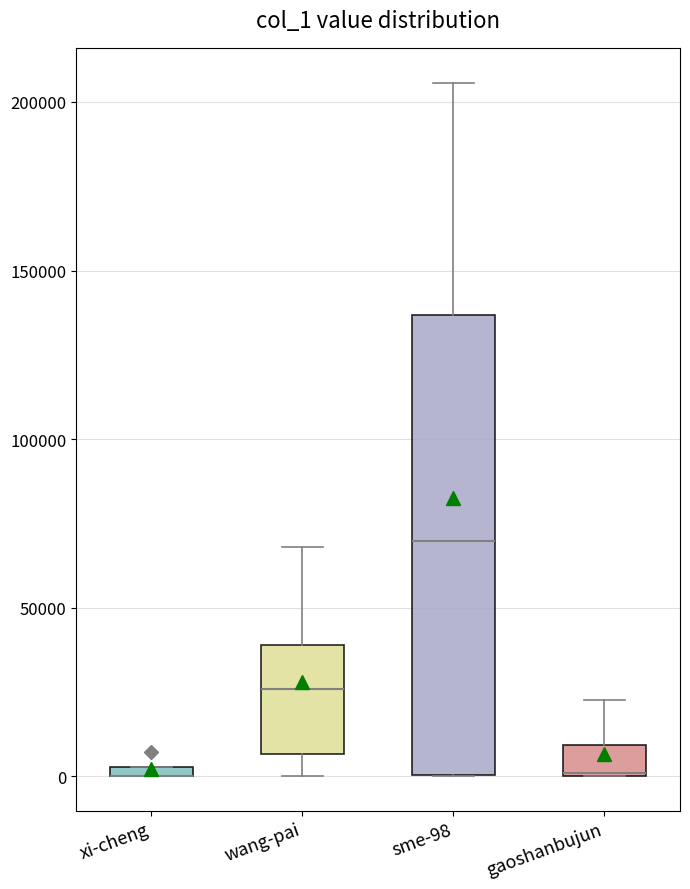

Where is the upper edge of the box for sme-98 on the y-axis? The values are not printed on the chart, so give them approximately, as read against the axis.

135000